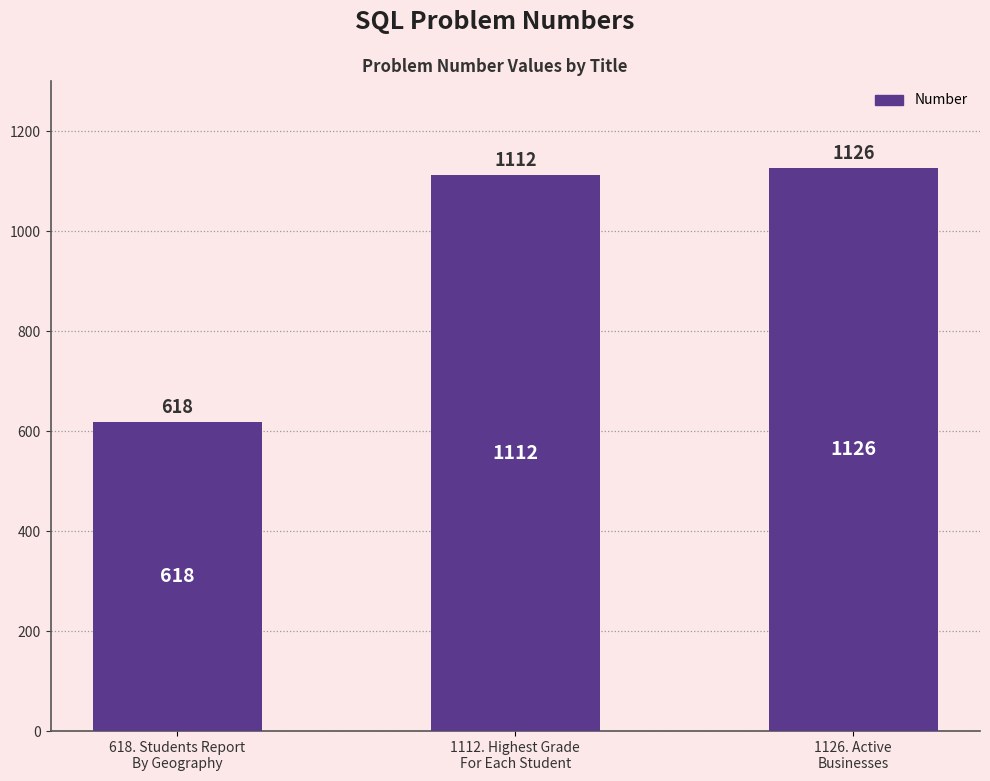

Reading left to right, extract all data points from this chart.

618. Students Report
By Geography=618	1112. Highest Grade
For Each Student=1112	1126. Active
Businesses=1126